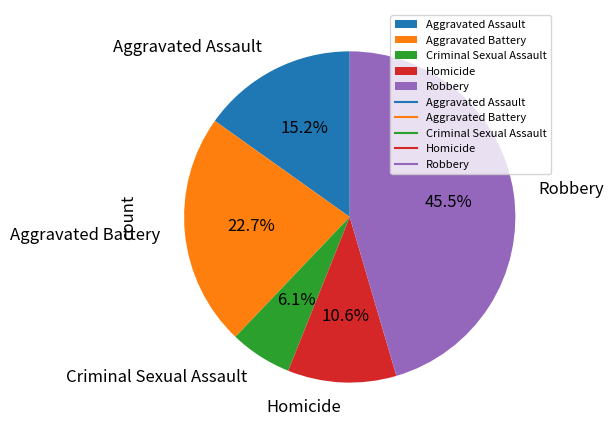

Rank the categories by value from highest to lowest.

Robbery, Aggravated Battery, Aggravated Assault, Homicide, Criminal Sexual Assault